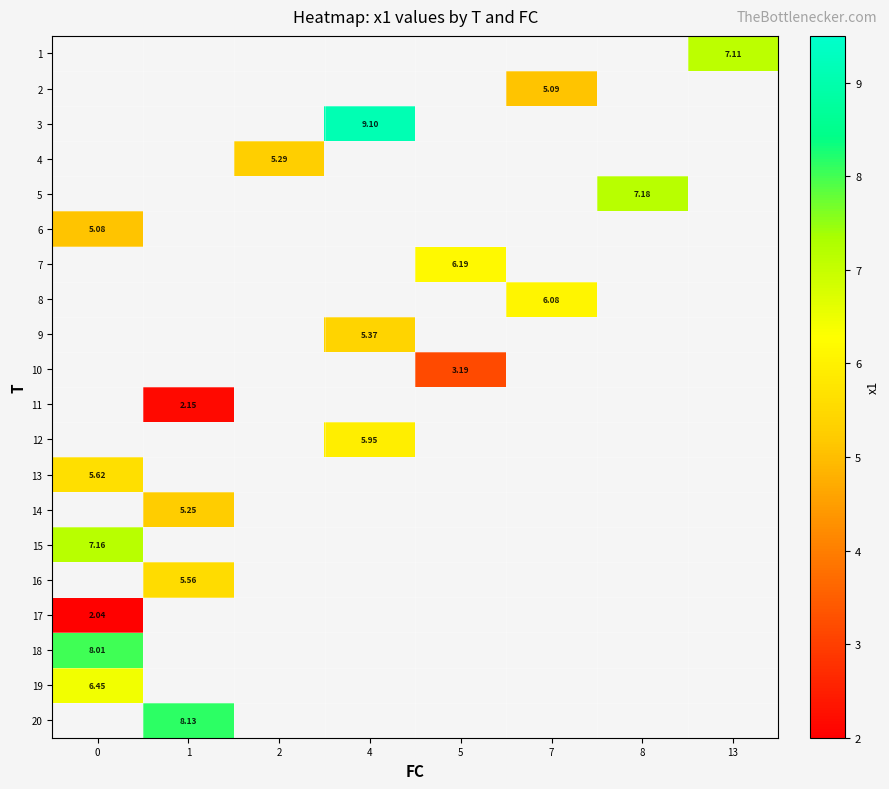

Between 5 and 7, which is larger?

7